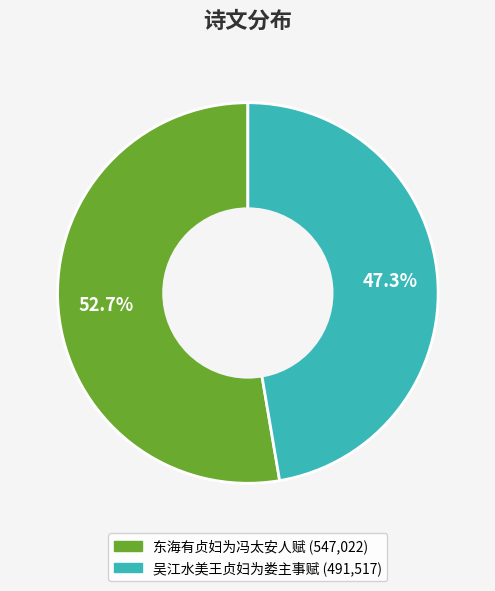

Is it true that 东海有贞妇为冯太安人赋 is 47% of the pie?

False